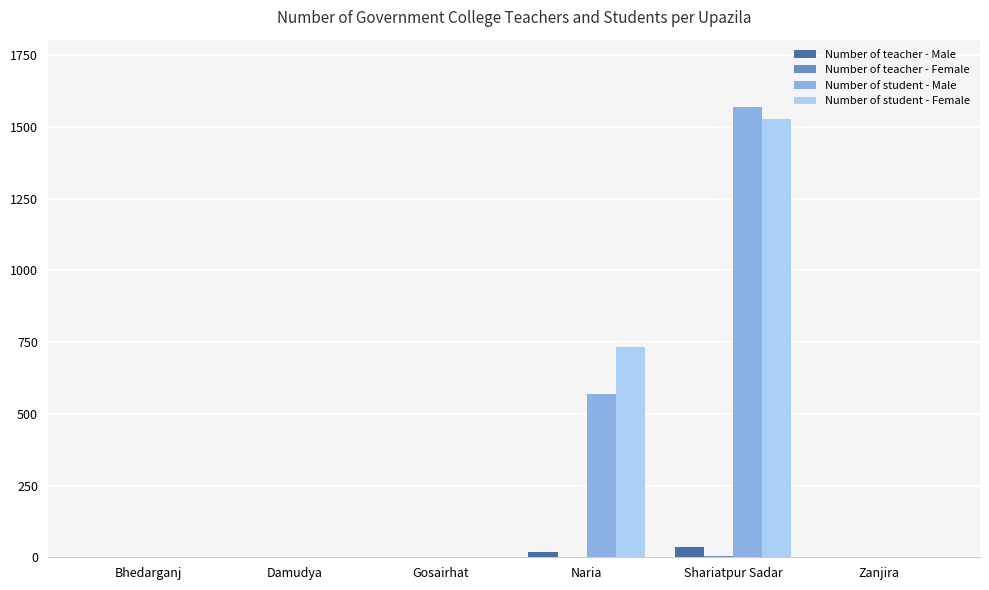

Between Bhedarganj and Naria, which series saw the biggest shift?

Number of student - Female